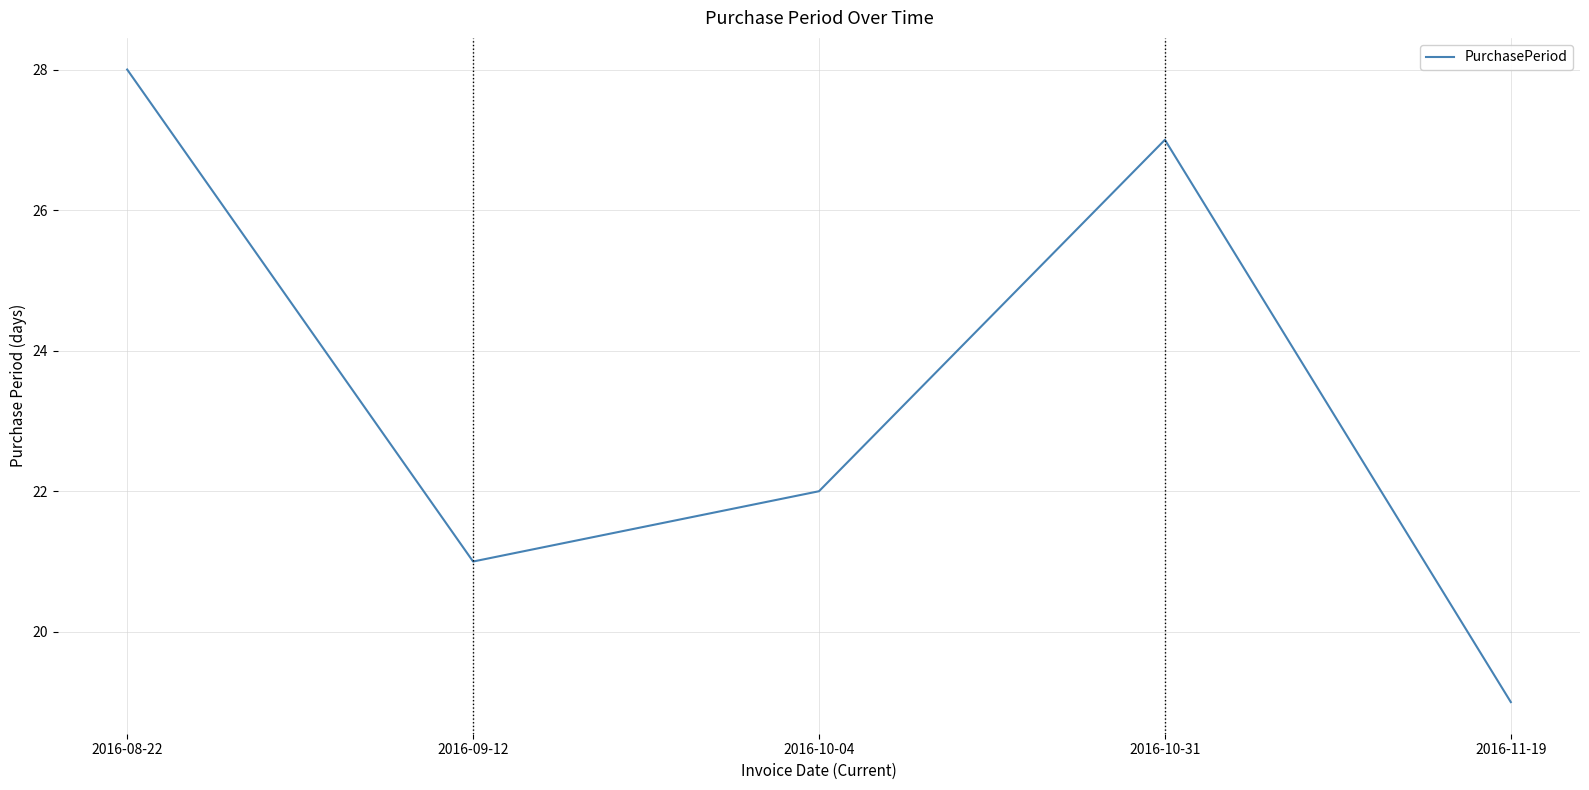

What is the maximum value shown in the chart?

28